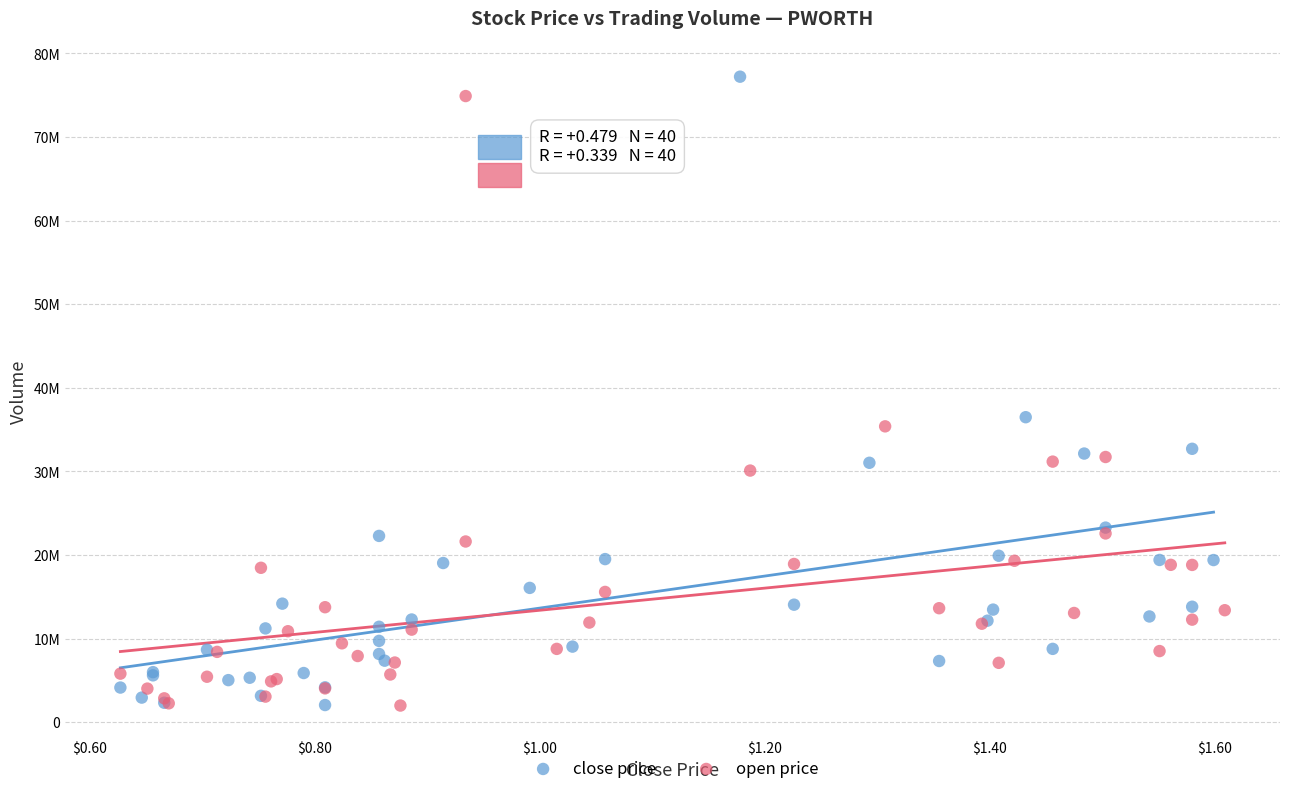

Which series has the largest Y range (max minus min)?

close price